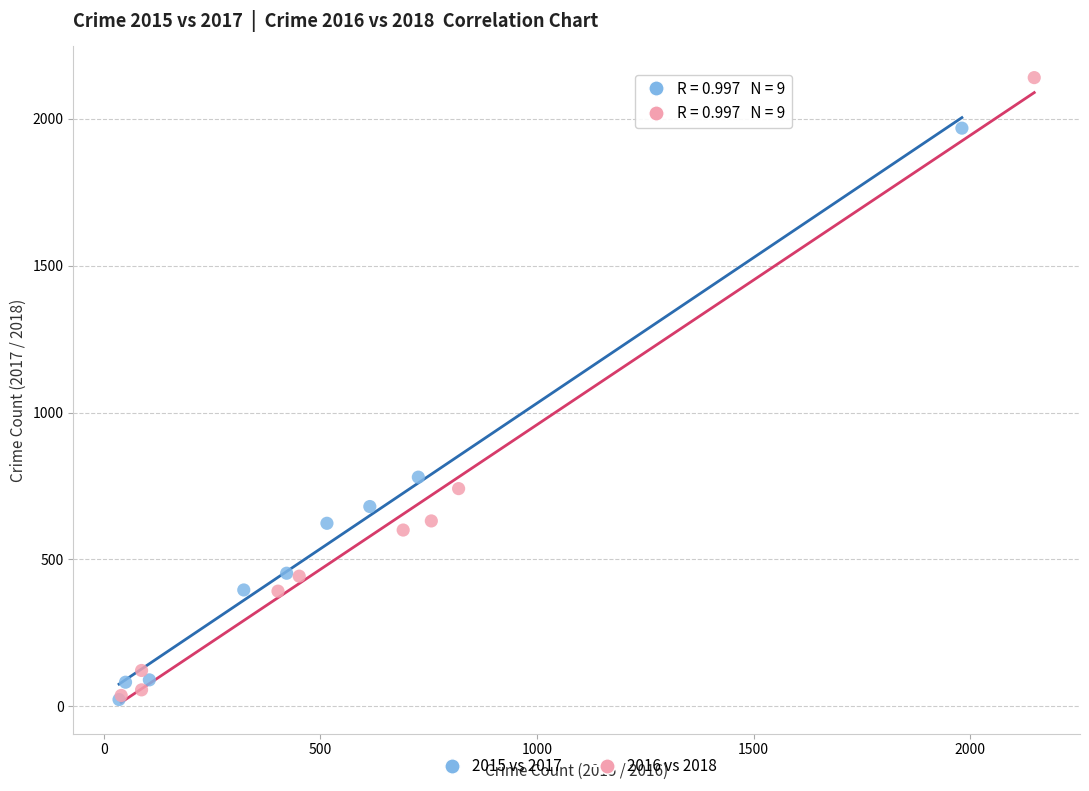

What are all the series names shown in the legend?

2015 vs 2017, 2016 vs 2018